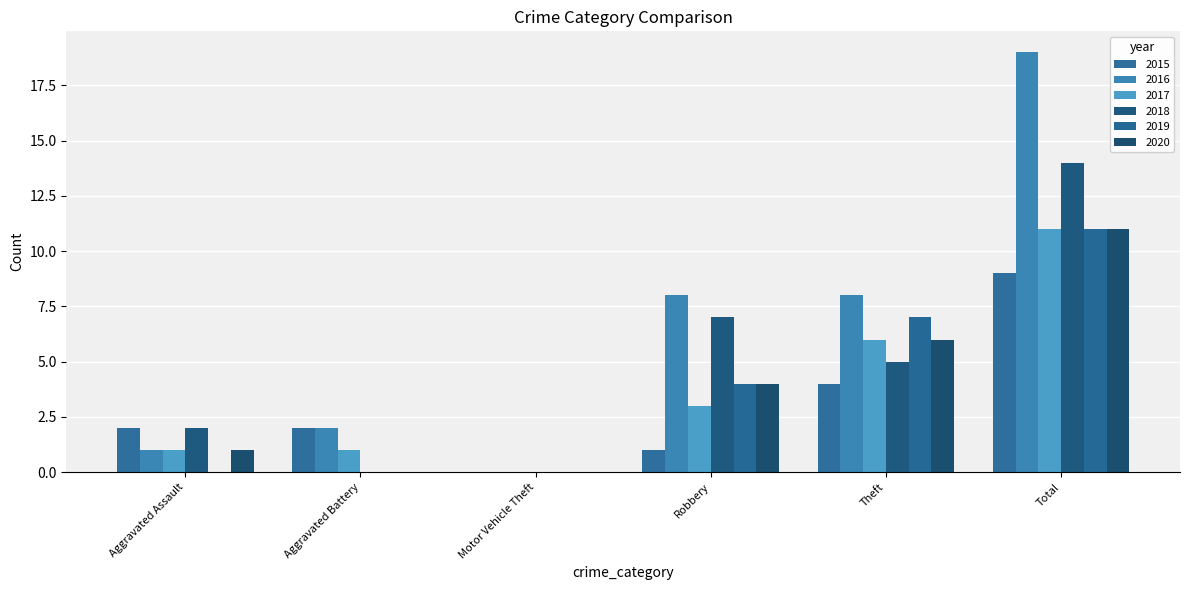

How many 2015 values are between 1 and 4?

4